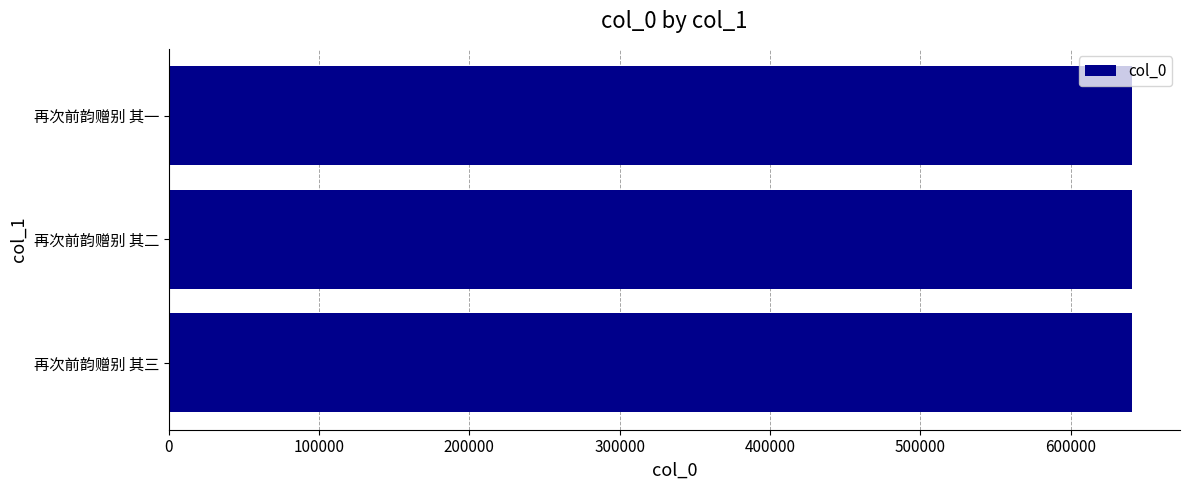

How many bars are there in total?

3